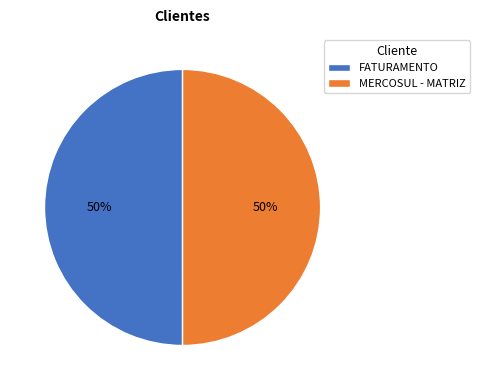

Combined, do MERCOSUL - MATRIZ and FATURAMENTO account for over 50%?

Yes